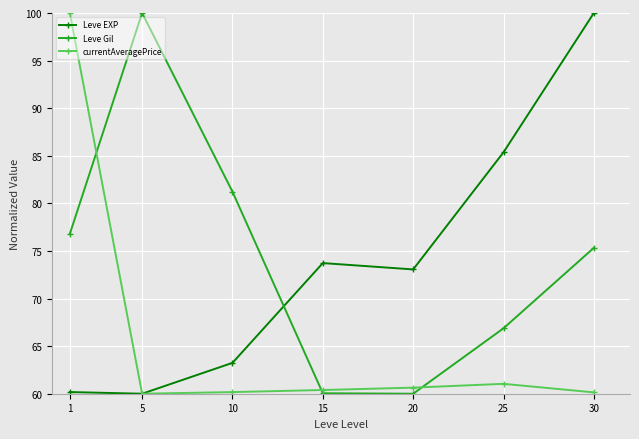

What is the maximum value shown in the chart?

100.0